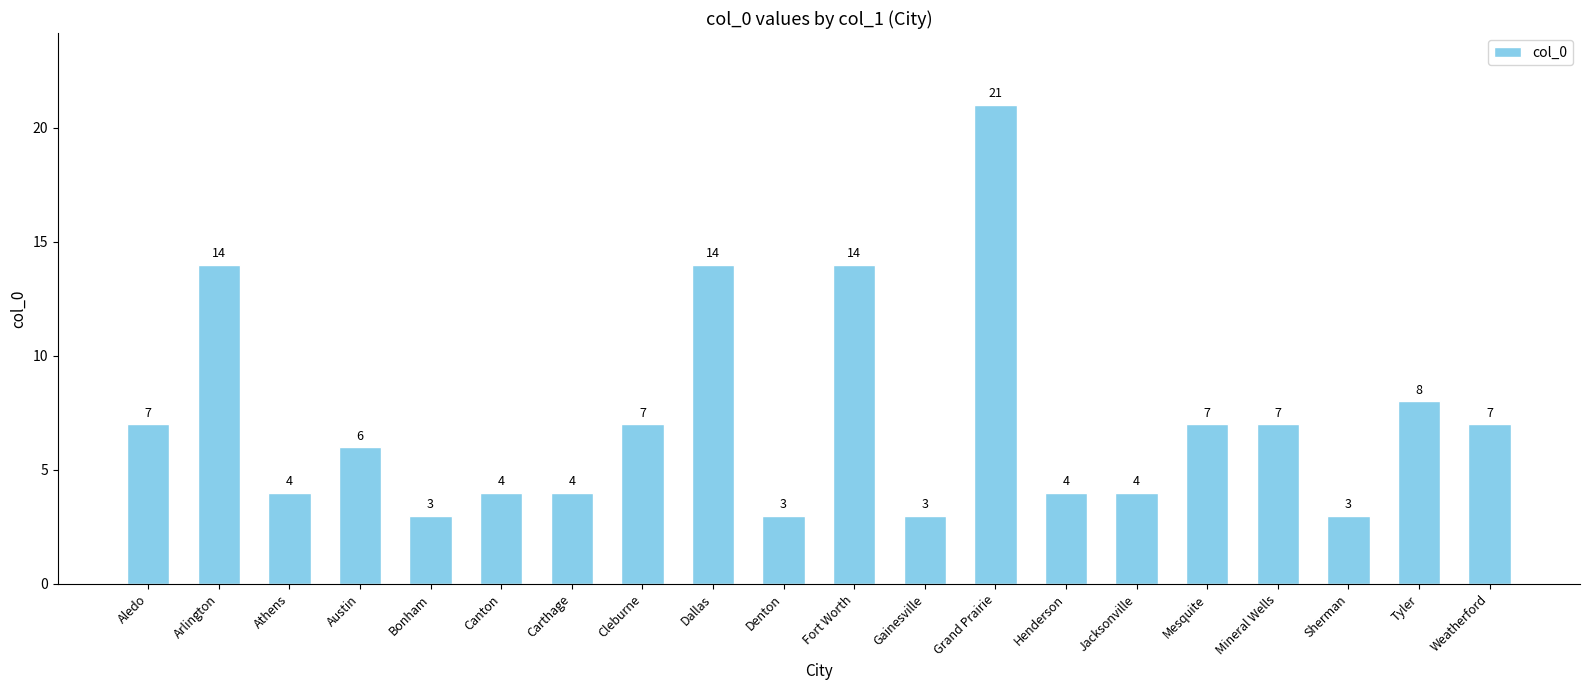

What is the change in value from Aledo to Gainesville?

-4